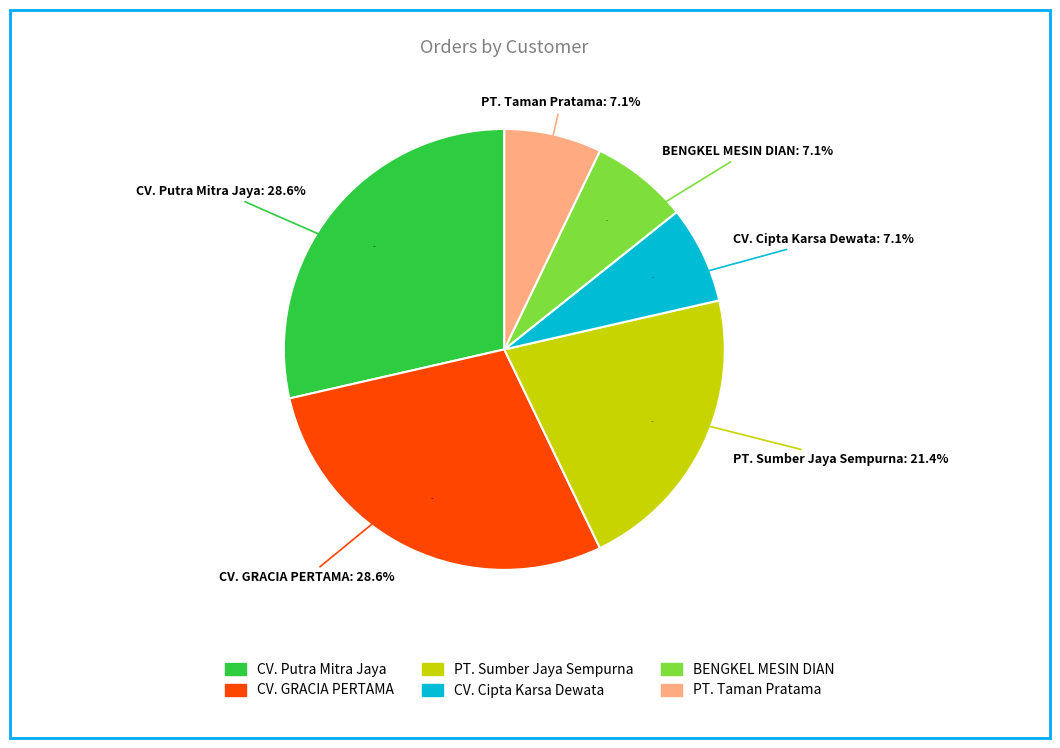

How many segments does this pie chart have?

6